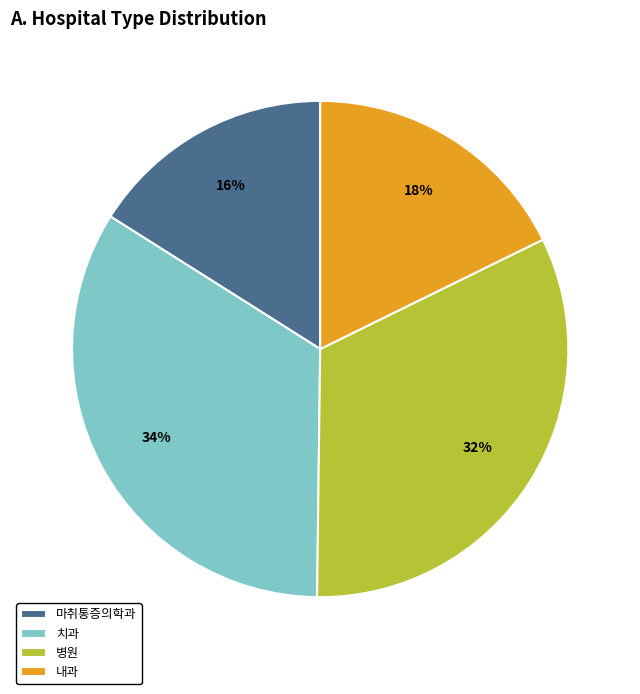

Which slice is the smallest?

마취통증의학과